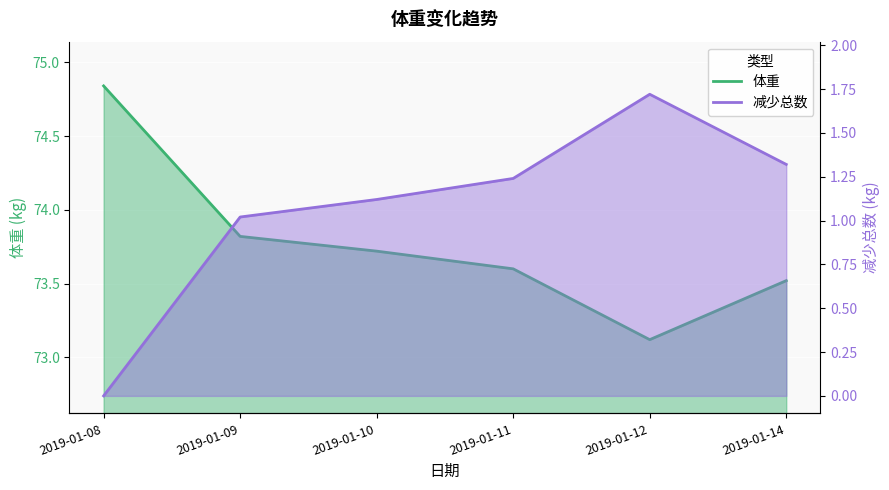

How many values in the 减少总数 series are below 1?

1